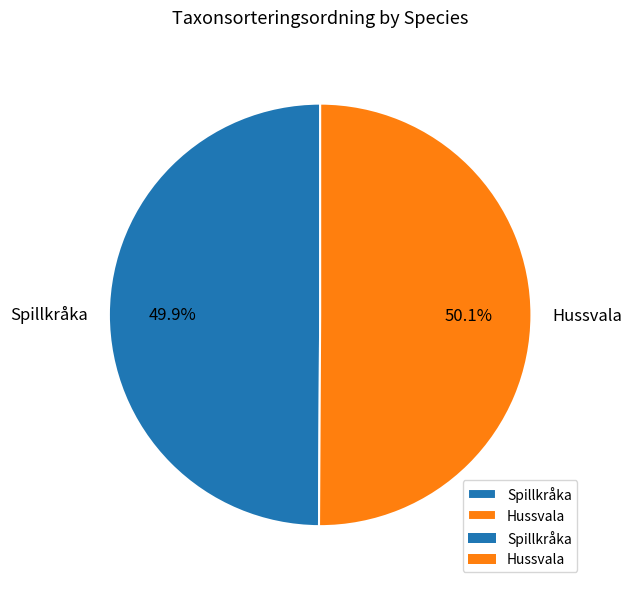

What percentage do Hussvala and Spillkråka together represent?

100.0%